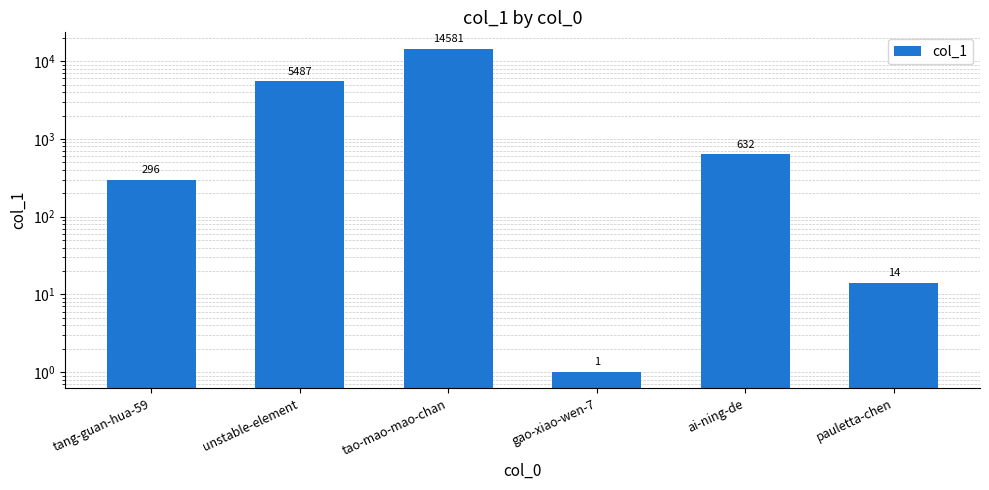

Reading left to right, transcribe all the data shown in this chart.

tang-guan-hua-59=296	unstable-element=5487	tao-mao-mao-chan=14581	gao-xiao-wen-7=1	ai-ning-de=632	pauletta-chen=14